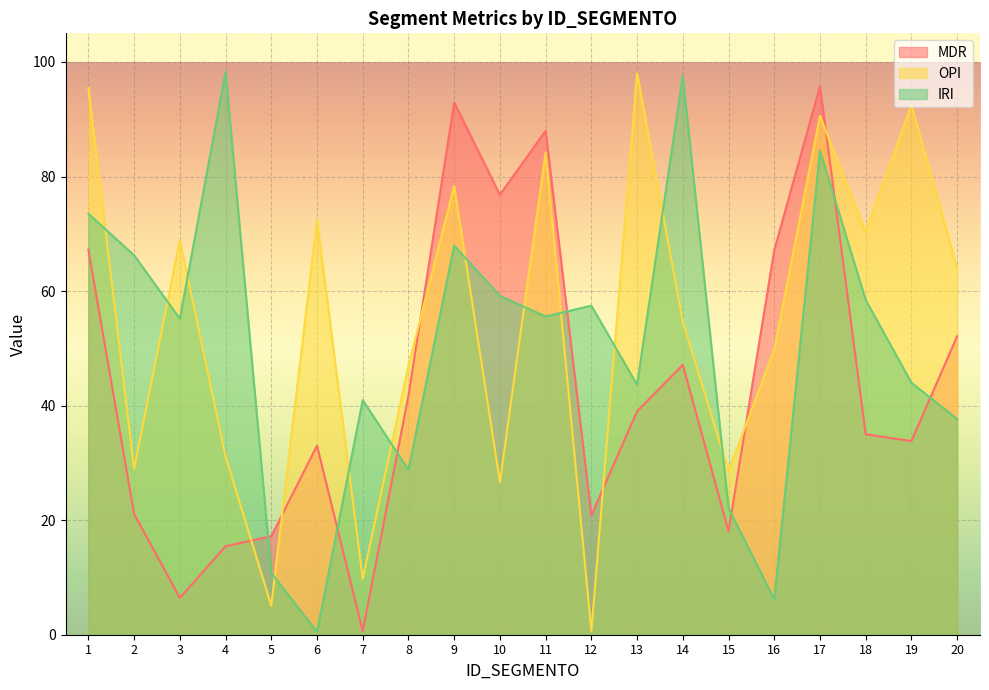

What is the total value across all series at 15?

68.8